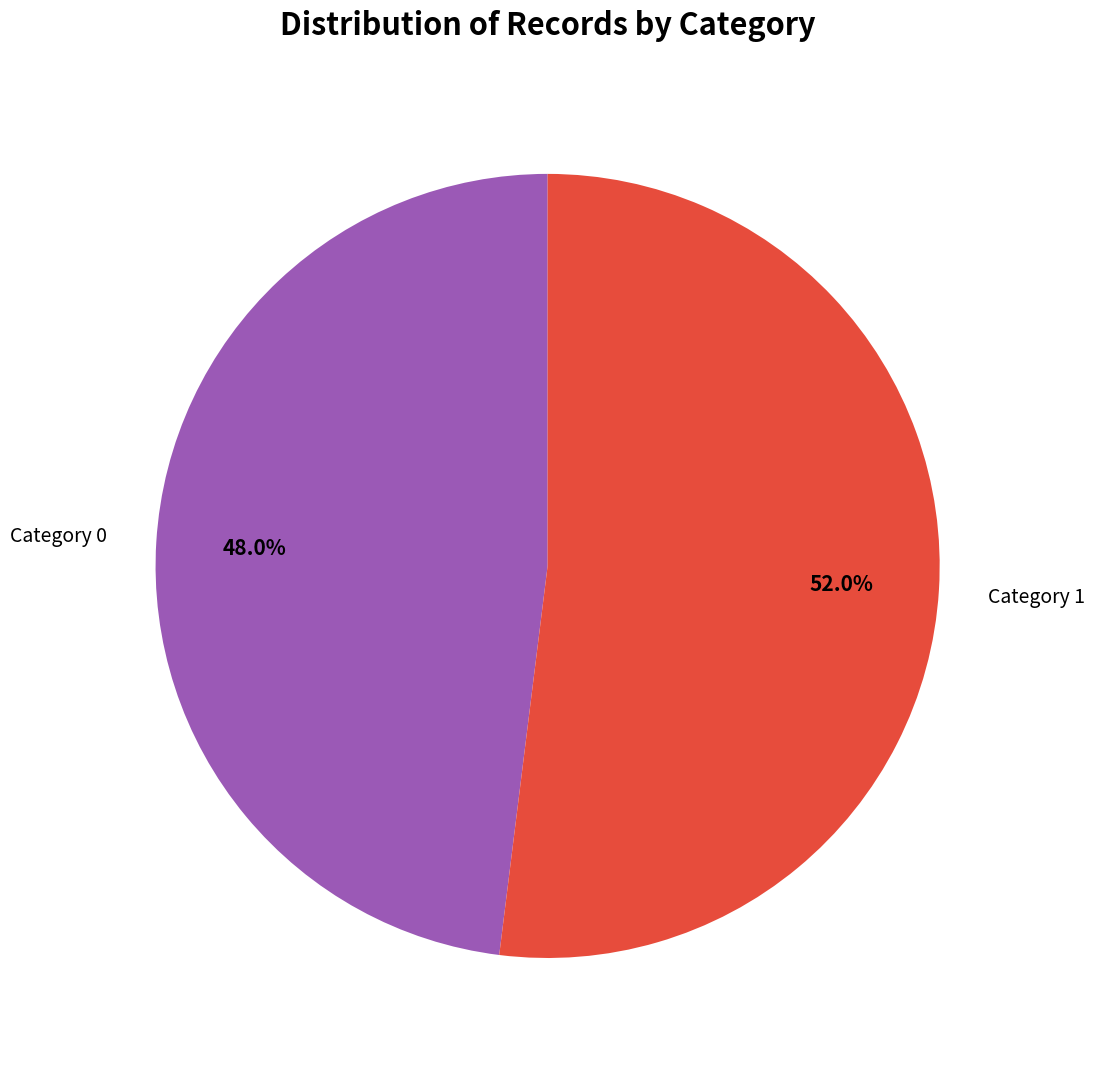

Is there any slice that represents more than half of the pie?

Yes